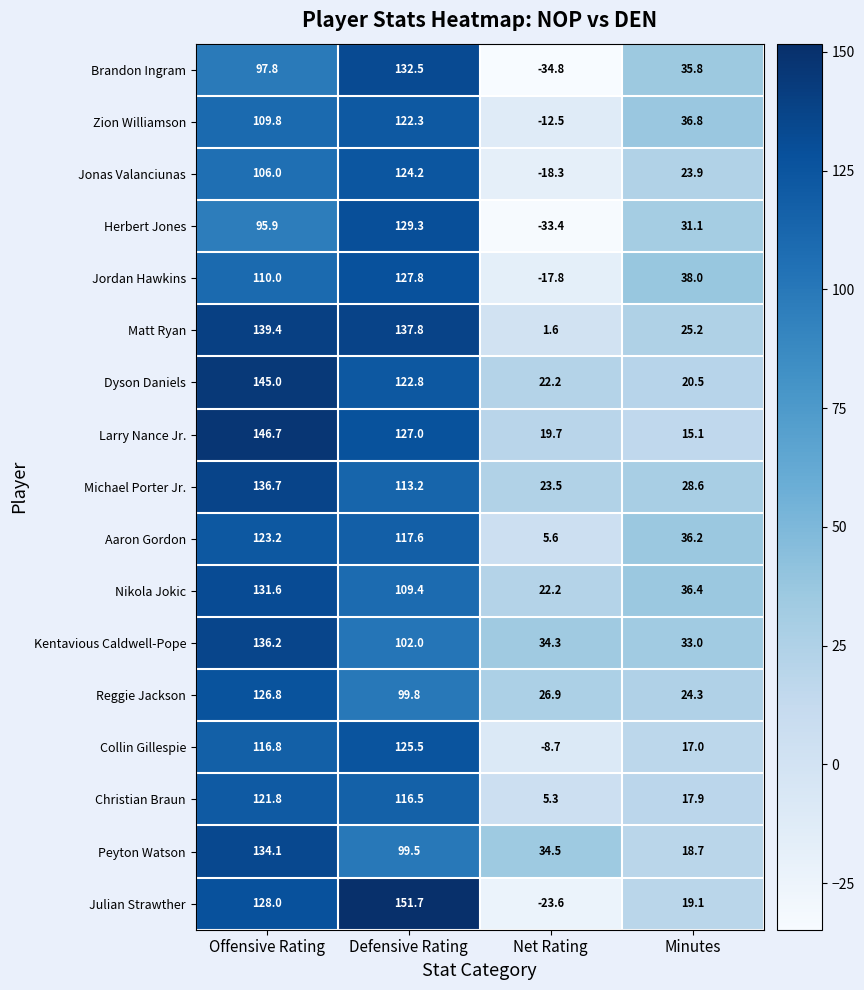

What is the difference between the maximum and minimum values in the Reggie Jackson series?

102.5